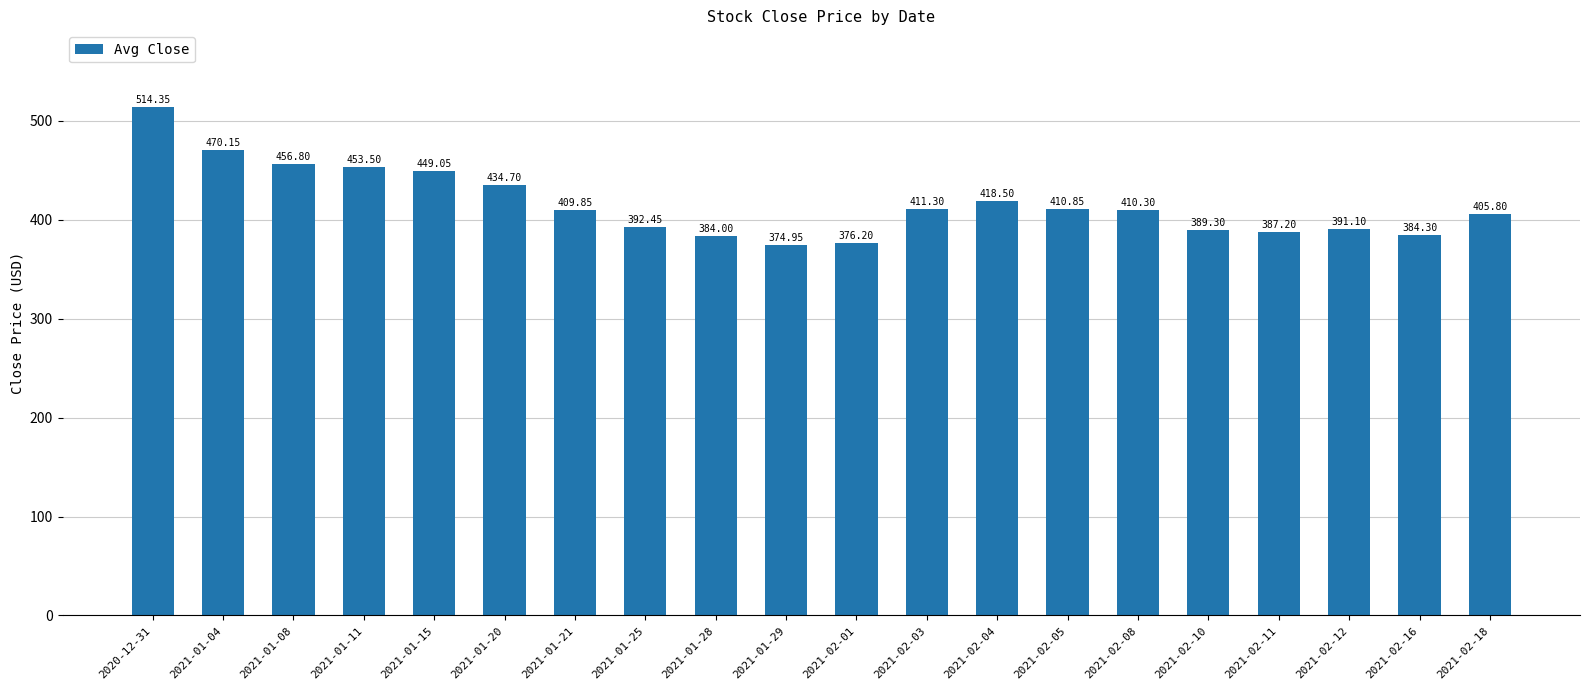

List the labels in order of value, smallest first.

2021-01-29, 2021-02-01, 2021-01-28, 2021-02-16, 2021-02-11, 2021-02-10, 2021-02-12, 2021-01-25, 2021-02-18, 2021-01-21, 2021-02-08, 2021-02-05, 2021-02-03, 2021-02-04, 2021-01-20, 2021-01-15, 2021-01-11, 2021-01-08, 2021-01-04, 2020-12-31